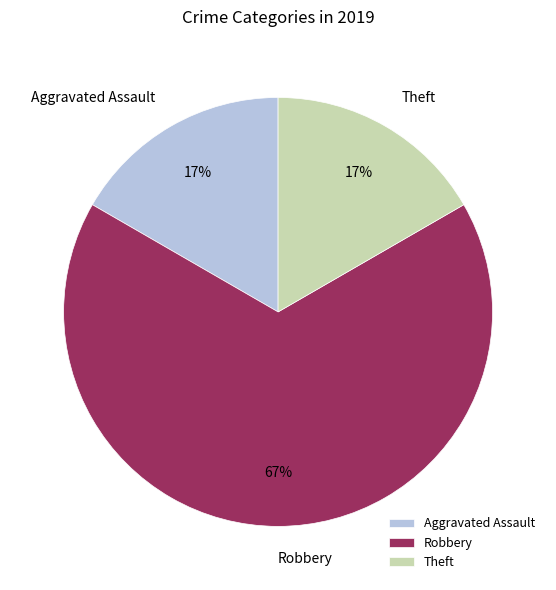

Which slice is the largest?

Robbery